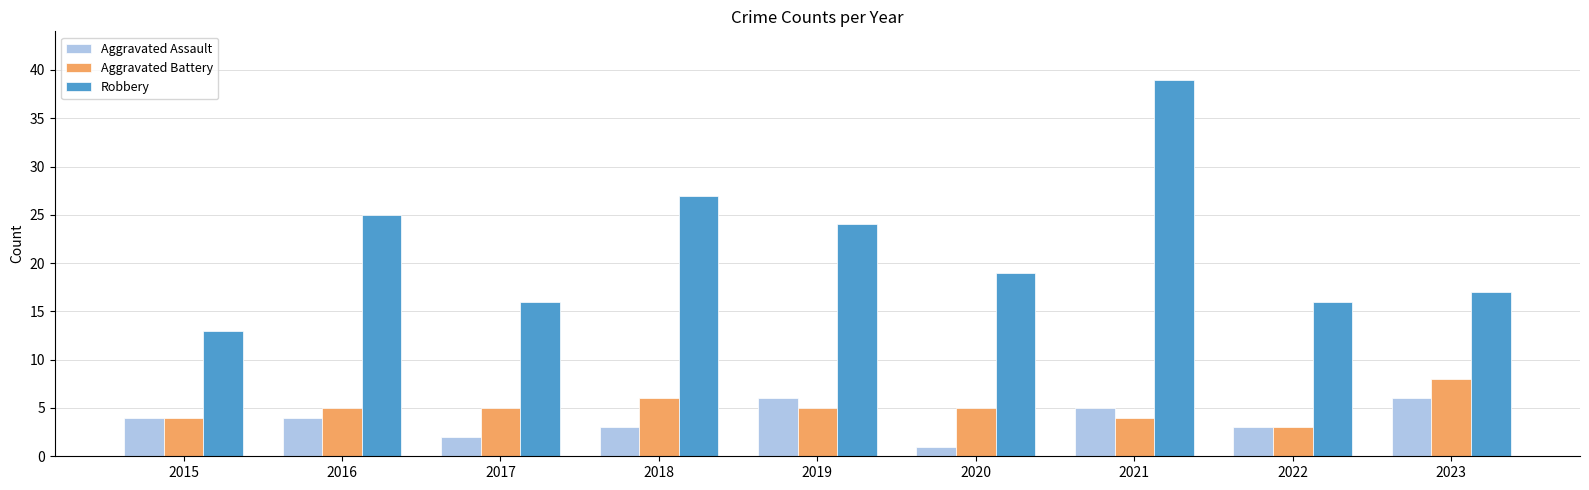

How many bars are there in total?

27